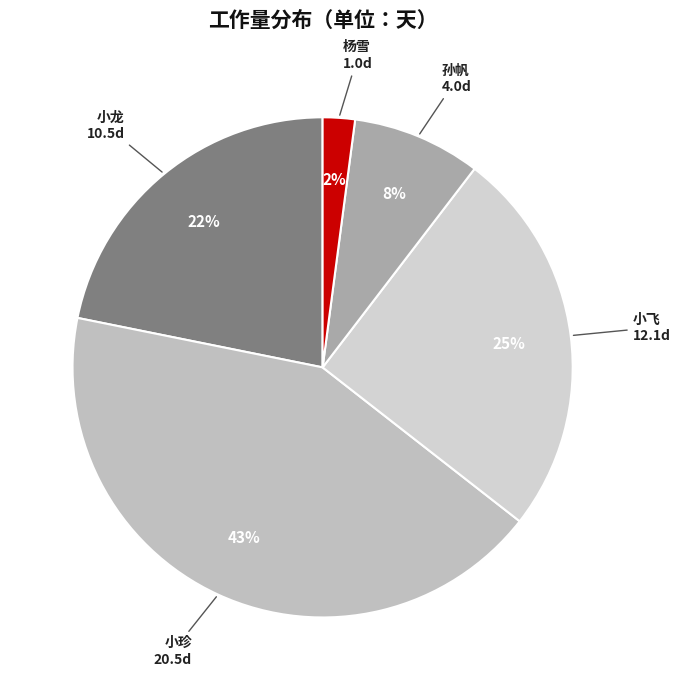

To the nearest percent, what is the difference between the 小龙 and 孙帆 slice percentages?

14%